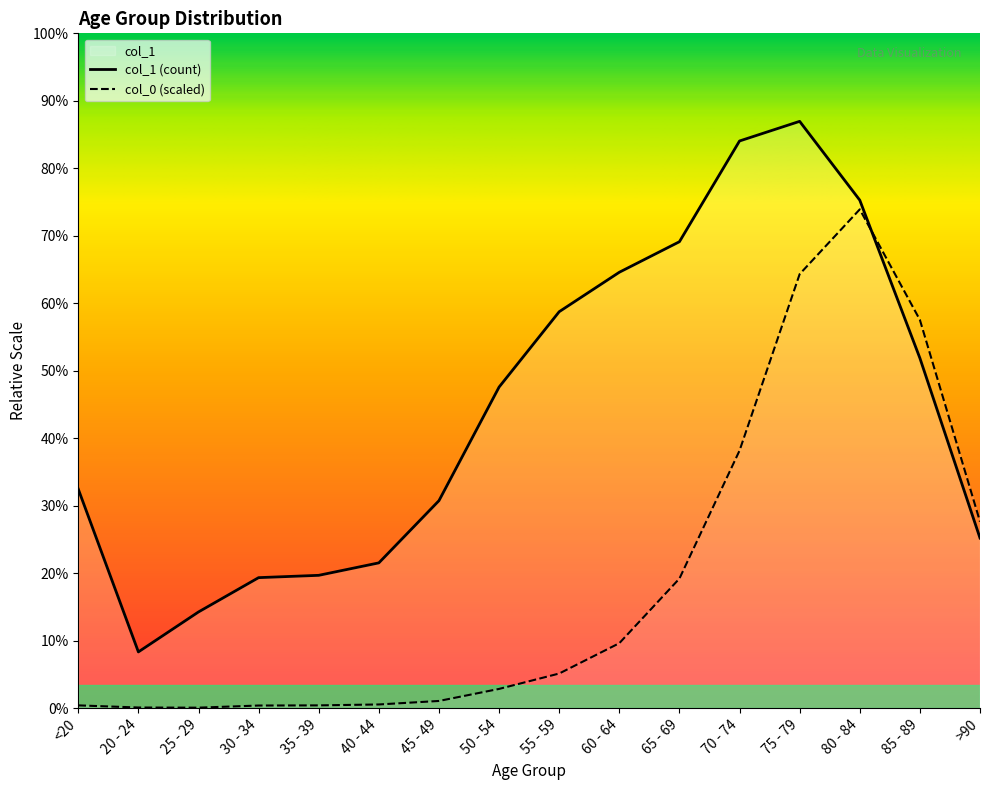

What value does the col_0 series have at 80 - 84?

10568.9